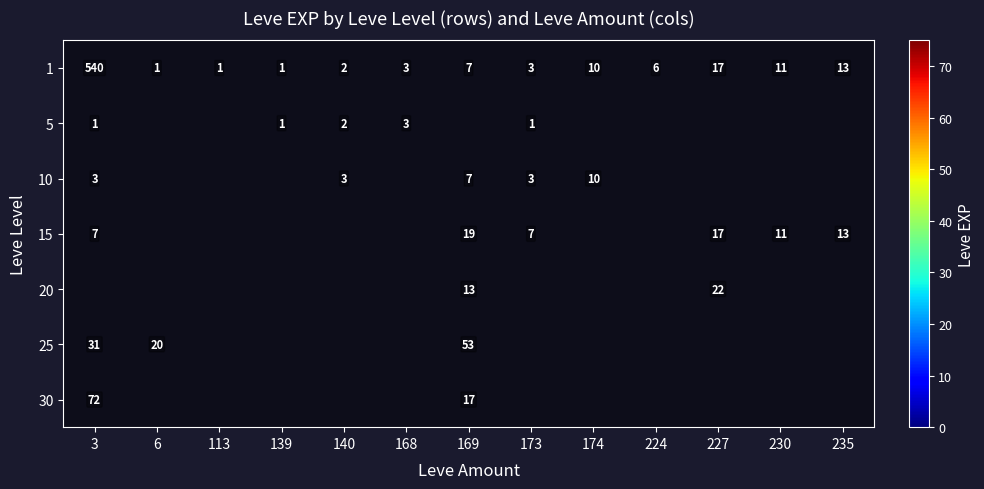

What is the sum of all 1 values?

615